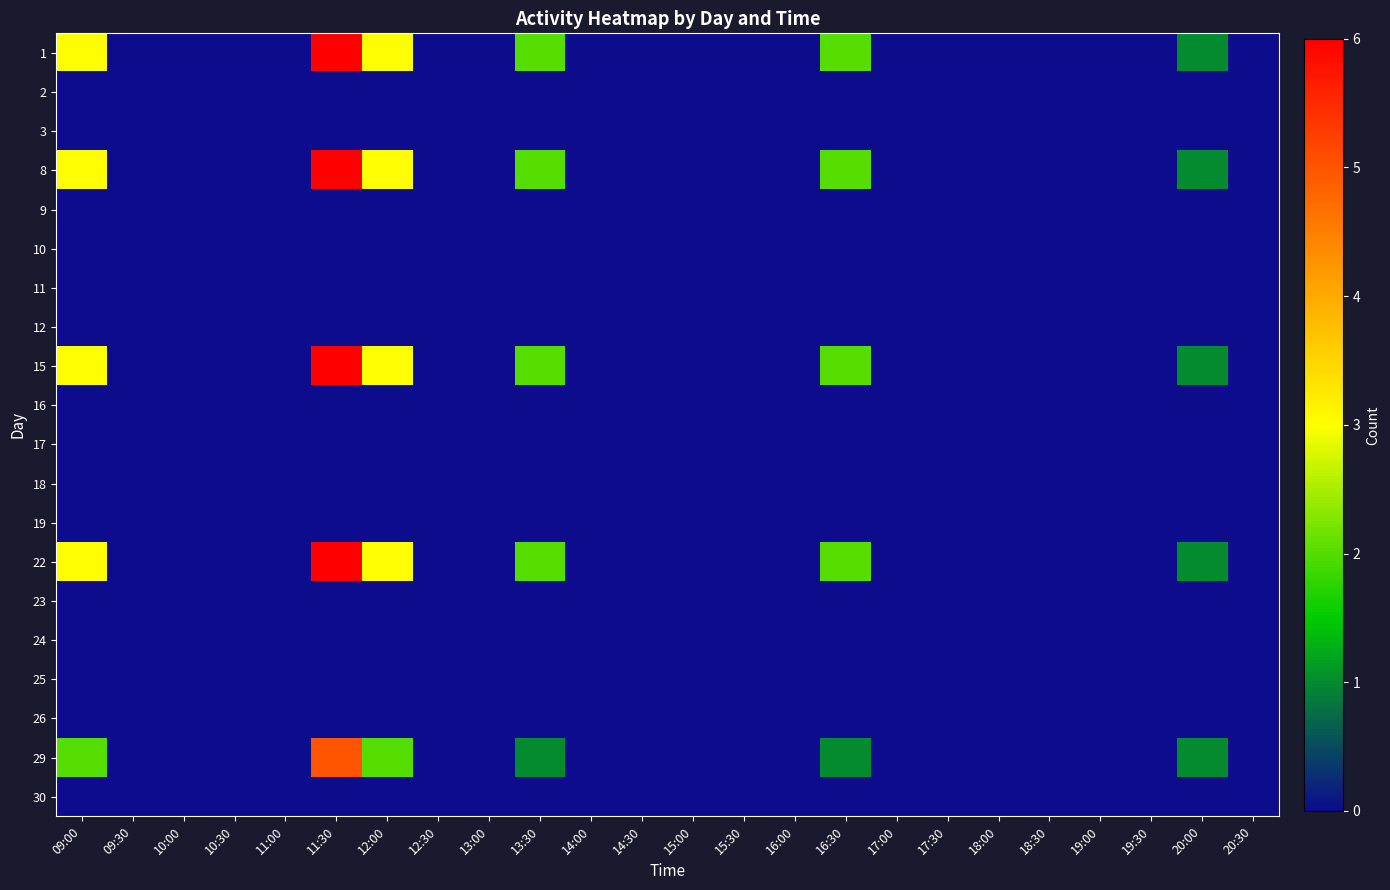

At how many categories does at least one series exceed 2?

3